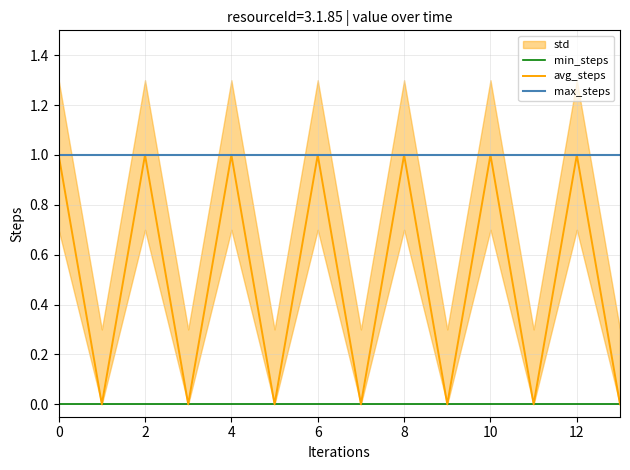

True or false: avg_steps and max_steps cross at least once.

False